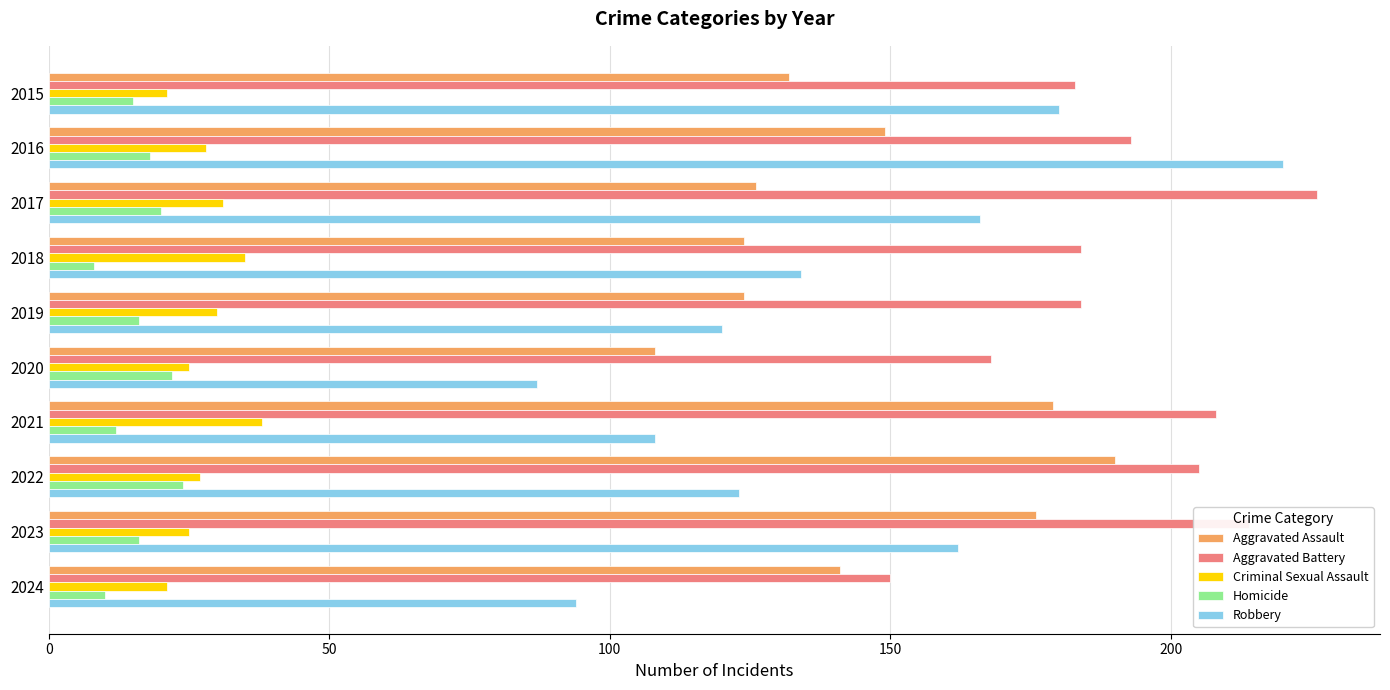

True or false: Robbery has a value of 134 at 2018.

True